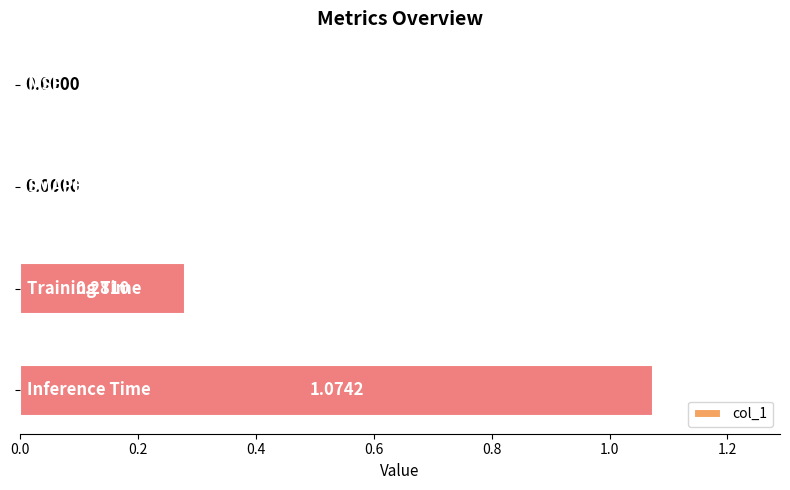

Are the bars horizontal?

Yes